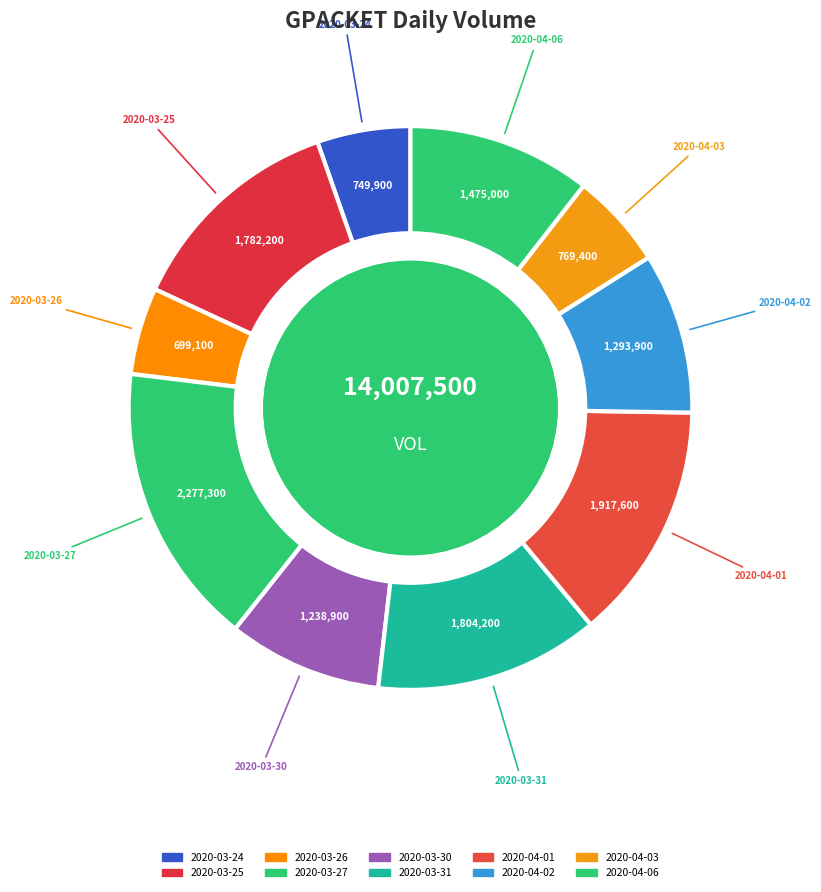

Between 2020-04-03 and 2020-04-02, which is larger?

2020-04-02